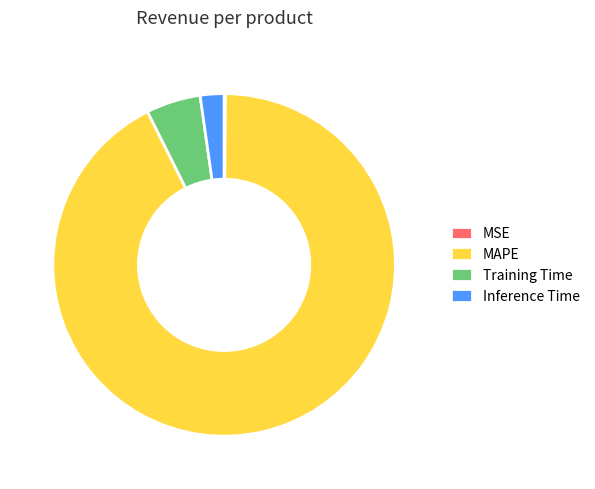

Which category has the biggest portion of the pie?

MAPE